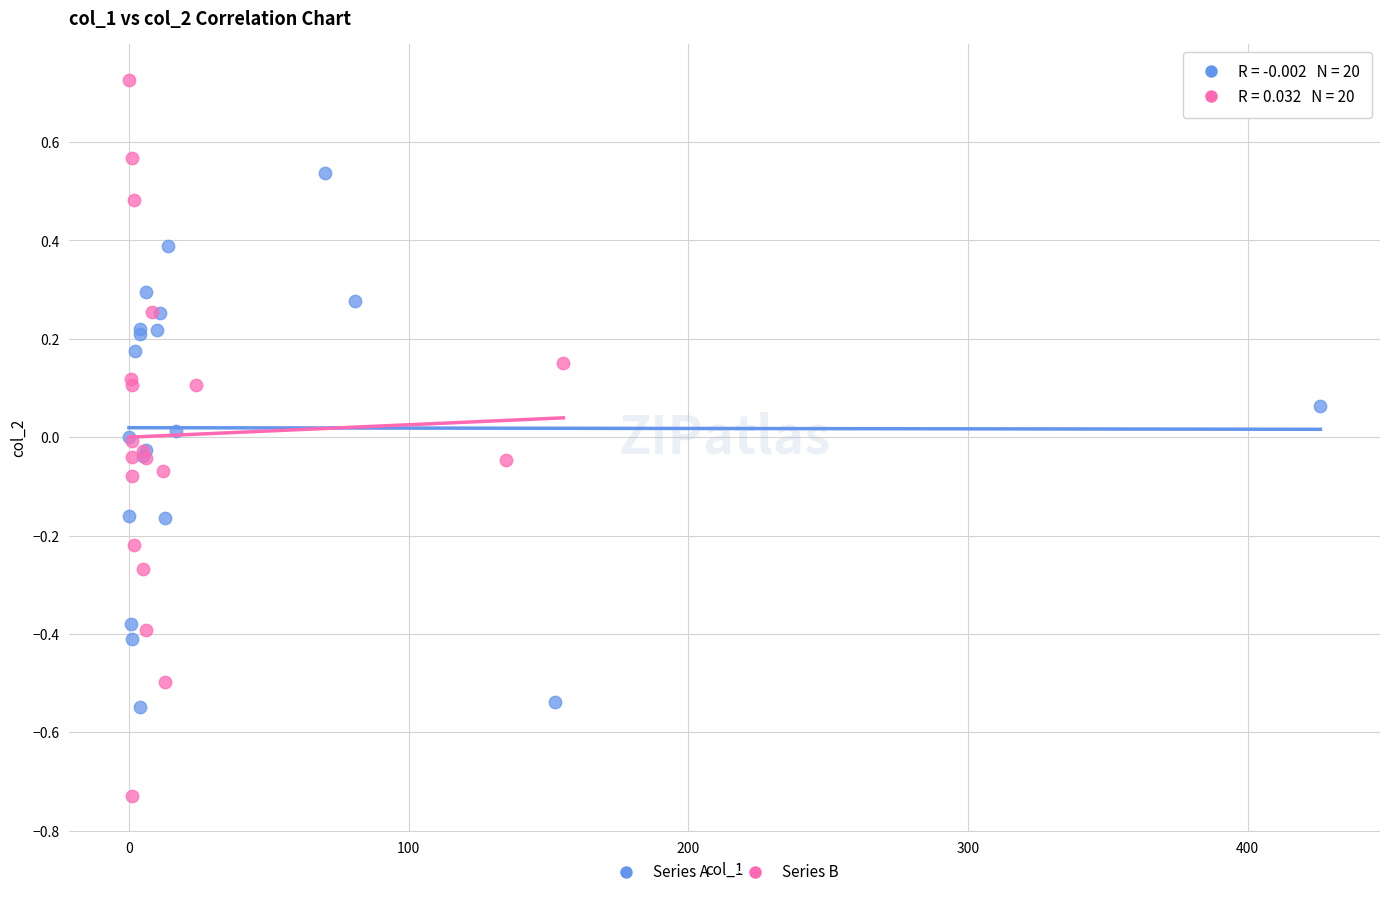

What are all the series names shown in the legend?

Series A, Series B